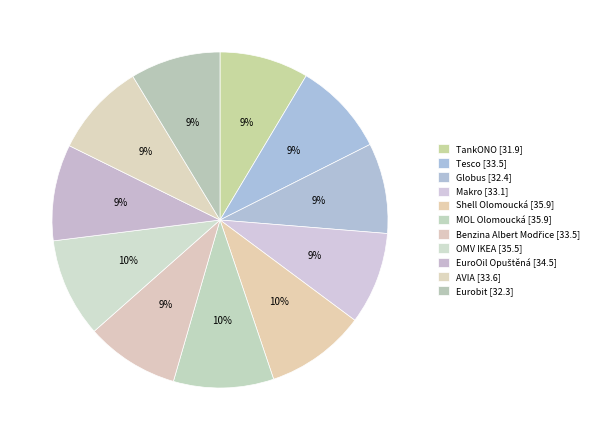

Count the number of slices in the pie.

11